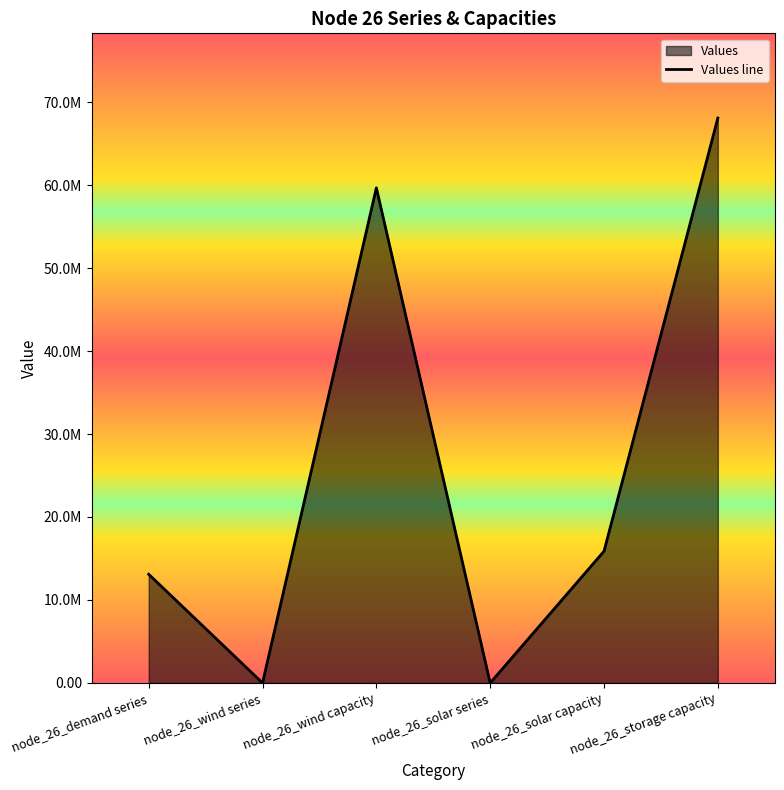

The value at node_26_solar capacity is 15877411.8. True or false?

True